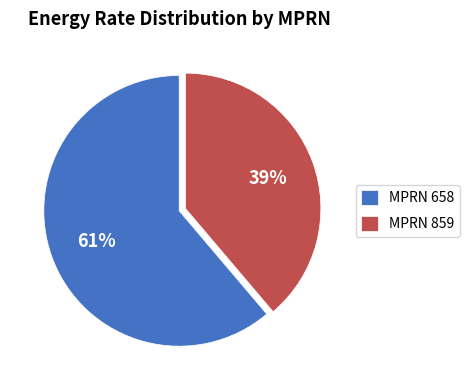

What is the ratio of the value at MPRN 658 to the value at MPRN 859?

1.6